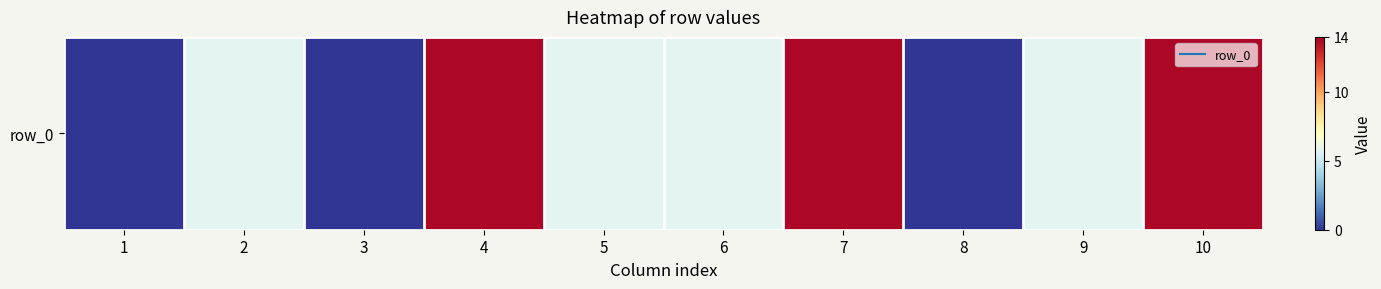

The value at 1 is 0.0. True or false?

True